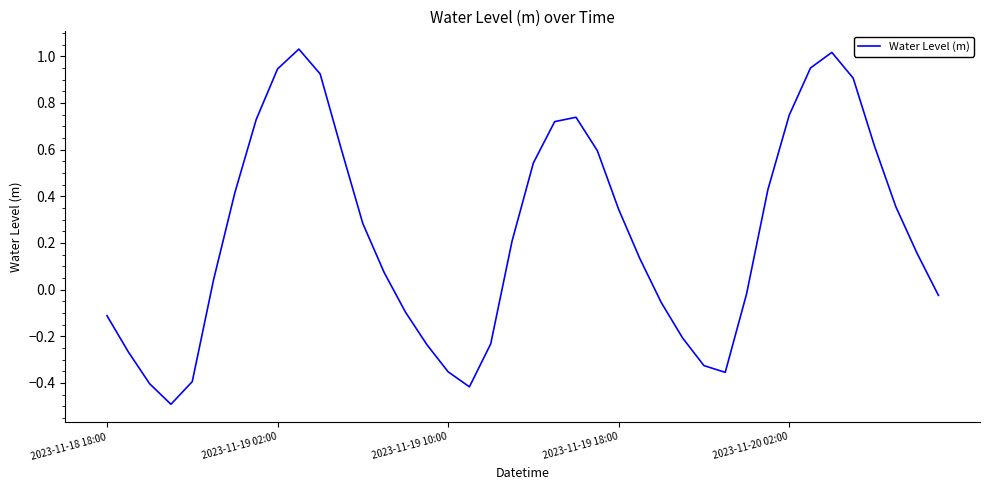

What is the difference between the maximum and minimum values?

1.5